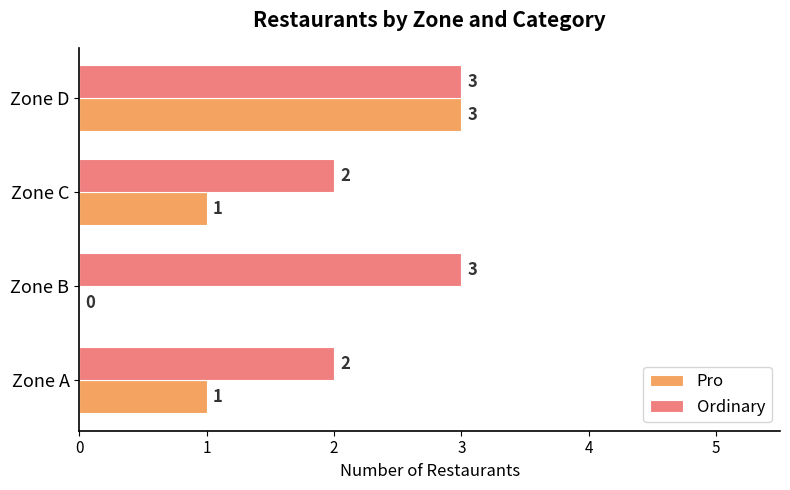

What is the highest value of the Ordinary series?

3